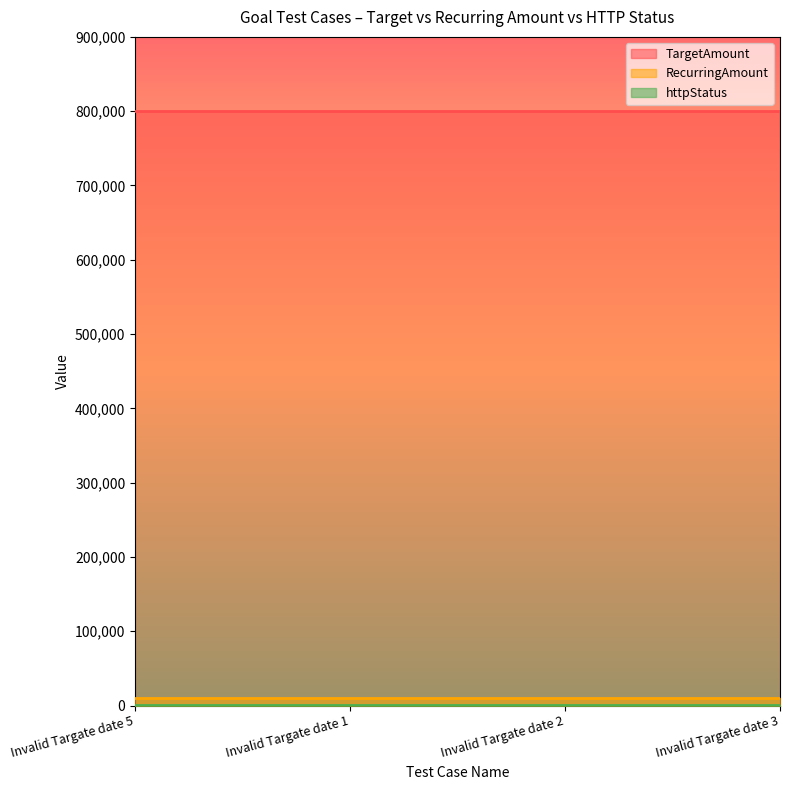

What is the label of the 1st point from the left?

Invalid Targate date 5